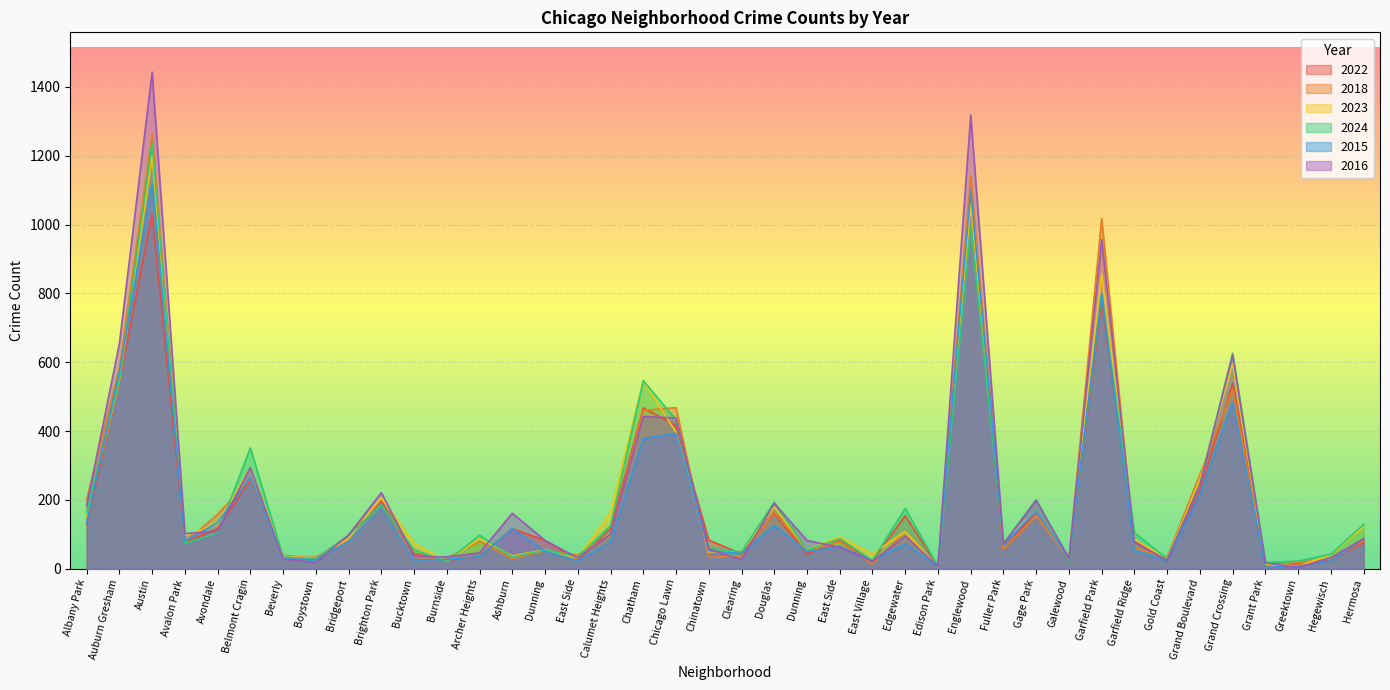

Reading left to right, what are all the values shown in this chart?

2022: Albany Park=131	Auburn Gresham=543	Austin=1029	Avalon Park=76	Avondale=117	Belmont Cragin=258	Beverly=39	Boystown=29	Bridgeport=97	Brighton Park=196	Bucktown=44	Burnside=25	Archer Heights=35	Ashburn=116	Dunning=82	East Side=25	Calumet Heights=116	Chatham=467	Chicago Lawn=416	Chinatown=83	Clearing=43	Douglas=161	Dunning=42	East Side=82	East Village=23	Edgewater=154	Edison Park=6	Englewood=1063	Fuller Park=55	Gage Park=166	Galewood=24	Garfield Park=775	Garfield Ridge=82	Gold Coast=21	Grand Boulevard=226	Grand Crossing=539	Grant Park=15	Greektown=14	Hegewisch=26	Hermosa=76
2018: Albany Park=201	Auburn Gresham=584	Austin=1263	Avalon Park=76	Avondale=158	Belmont Cragin=262	Beverly=30	Boystown=34	Bridgeport=82	Brighton Park=175	Bucktown=33	Burnside=31	Archer Heights=79	Ashburn=29	Dunning=52	East Side=40	Calumet Heights=98	Chatham=460	Chicago Lawn=468	Chinatown=33	Clearing=37	Douglas=165	Dunning=52	East Side=79	East Village=13	Edgewater=108	Edison Park=5	Englewood=1142	Fuller Park=56	Gage Park=153	Galewood=29	Garfield Park=1017	Garfield Ridge=60	Gold Coast=34	Grand Boulevard=274	Grand Crossing=521	Grant Park=8	Greektown=18	Hegewisch=29	Hermosa=82
2023: Albany Park=153	Auburn Gresham=546	Austin=1199	Avalon Park=96	Avondale=129	Belmont Cragin=294	Beverly=37	Boystown=29	Bridgeport=88	Brighton Park=206	Bucktown=74	Burnside=21	Archer Heights=88	Ashburn=37	Dunning=55	East Side=30	Calumet Heights=163	Chatham=546	Chicago Lawn=396	Chinatown=49	Clearing=50	Douglas=179	Dunning=55	East Side=92	East Village=43	Edgewater=108	Edison Park=5	Englewood=1058	Fuller Park=77	Gage Park=168	Galewood=31	Garfield Park=856	Garfield Ridge=85	Gold Coast=29	Grand Boulevard=259	Grand Crossing=596	Grant Park=13	Greektown=7	Hegewisch=41	Hermosa=122
2024: Albany Park=163	Auburn Gresham=550	Austin=1237	Avalon Park=74	Avondale=103	Belmont Cragin=351	Beverly=34	Boystown=28	Bridgeport=97	Brighton Park=187	Bucktown=55	Burnside=21	Archer Heights=97	Ashburn=34	Dunning=54	East Side=35	Calumet Heights=125	Chatham=546	Chicago Lawn=433	Chinatown=59	Clearing=49	Douglas=193	Dunning=54	East Side=87	East Village=24	Edgewater=175	Edison Park=7	Englewood=994	Fuller Park=73	Gage Park=201	Galewood=23	Garfield Park=798	Garfield Ridge=105	Gold Coast=28	Grand Boulevard=246	Grand Crossing=626	Grant Park=18	Greektown=22	Hegewisch=42	Hermosa=129
2015: Albany Park=134	Auburn Gresham=572	Austin=1121	Avalon Park=81	Avondale=133	Belmont Cragin=265	Beverly=29	Boystown=26	Bridgeport=79	Brighton Park=175	Bucktown=25	Burnside=27	Archer Heights=35	Ashburn=116	Dunning=50	East Side=23	Calumet Heights=77	Chatham=378	Chicago Lawn=393	Chinatown=52	Clearing=44	Douglas=125	Dunning=50	East Side=65	East Village=23	Edgewater=72	Edison Park=6	Englewood=1098	Fuller Park=71	Gage Park=168	Galewood=30	Garfield Park=797	Garfield Ridge=53	Gold Coast=22	Grand Boulevard=216	Grand Crossing=484	Grant Park=4	Greektown=7	Hegewisch=23	Hermosa=87
2016: Albany Park=183	Auburn Gresham=654	Austin=1443	Avalon Park=102	Avondale=109	Belmont Cragin=294	Beverly=28	Boystown=18	Bridgeport=98	Brighton Park=221	Bucktown=36	Burnside=34	Archer Heights=46	Ashburn=161	Dunning=82	East Side=31	Calumet Heights=101	Chatham=442	Chicago Lawn=438	Chinatown=57	Clearing=26	Douglas=190	Dunning=82	East Side=62	East Village=21	Edgewater=95	Edison Park=7	Englewood=1318	Fuller Park=72	Gage Park=198	Galewood=31	Garfield Park=956	Garfield Ridge=77	Gold Coast=24	Grand Boulevard=244	Grand Crossing=621	Grant Park=17	Greektown=3	Hegewisch=32	Hermosa=87